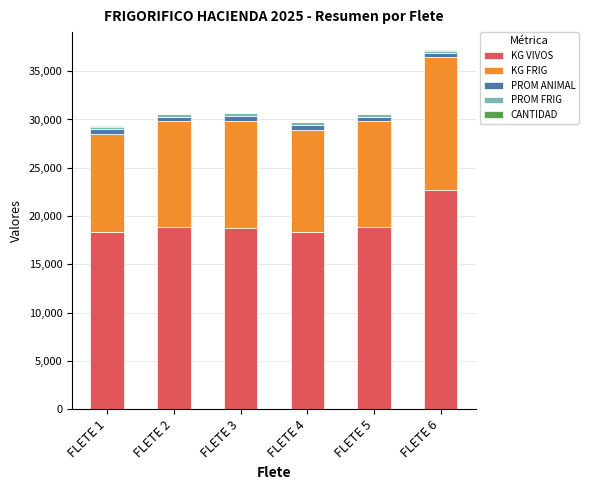

How many series are shown in this chart?

5